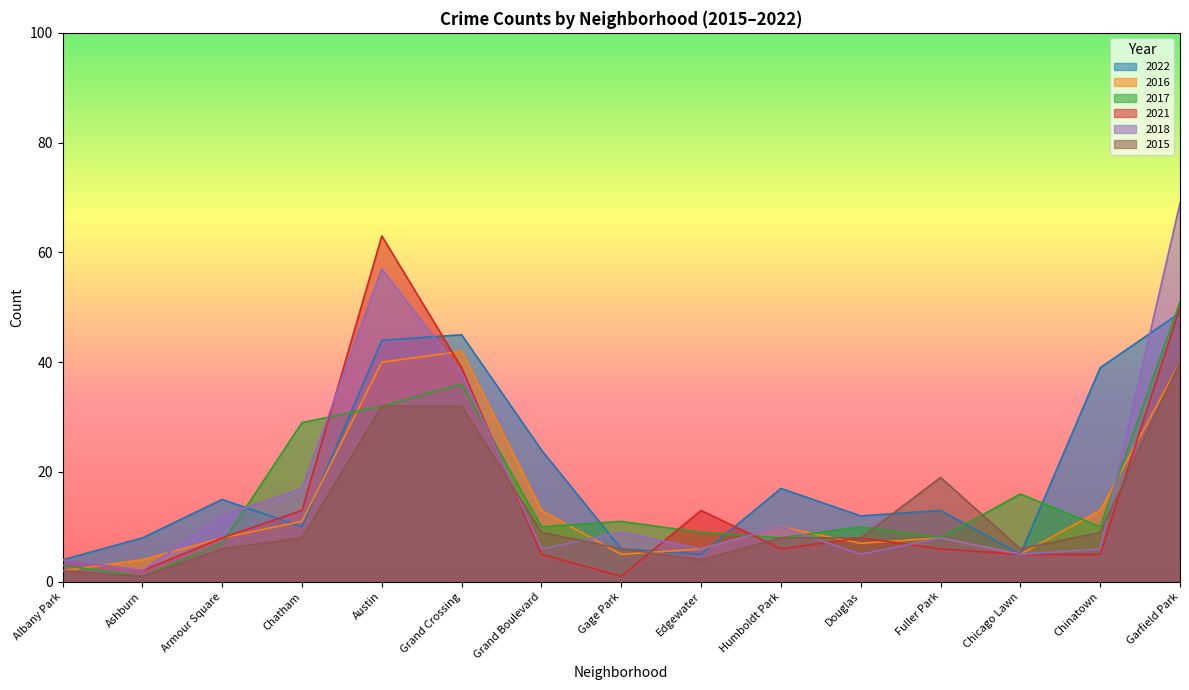

What is the sum of all 2021 values?

228